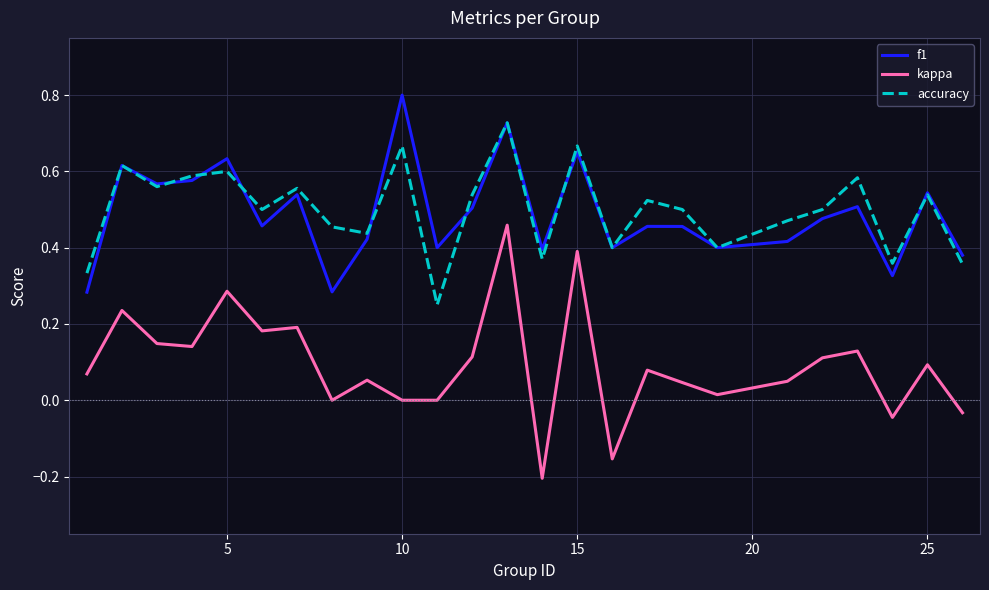

What is the maximum value shown in the chart?

0.8